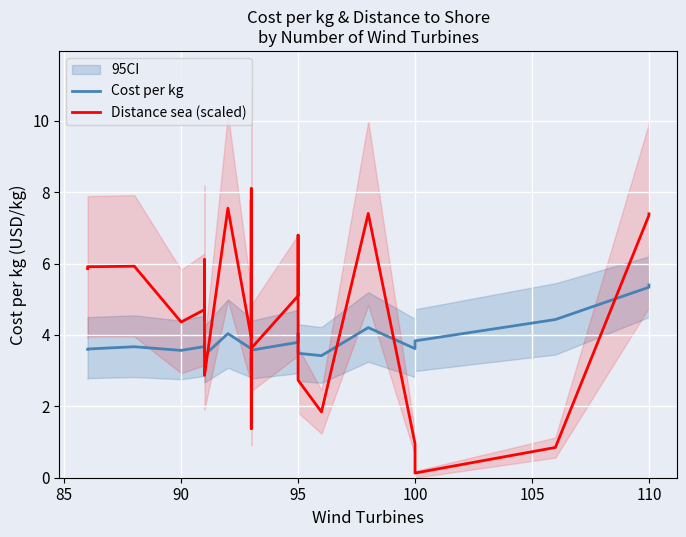

What is the greatest value displayed?

8.1